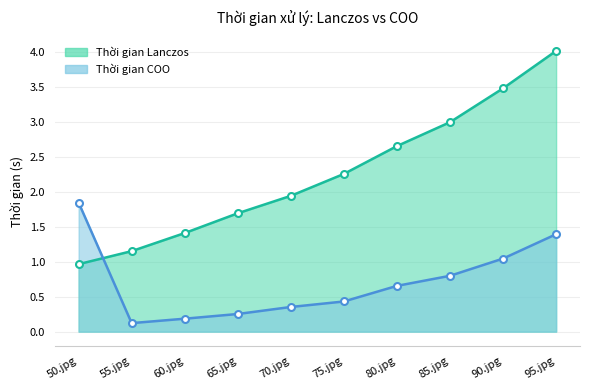

True or false: Thời gian COO has a value of 0.2 at 55.jpg.

False